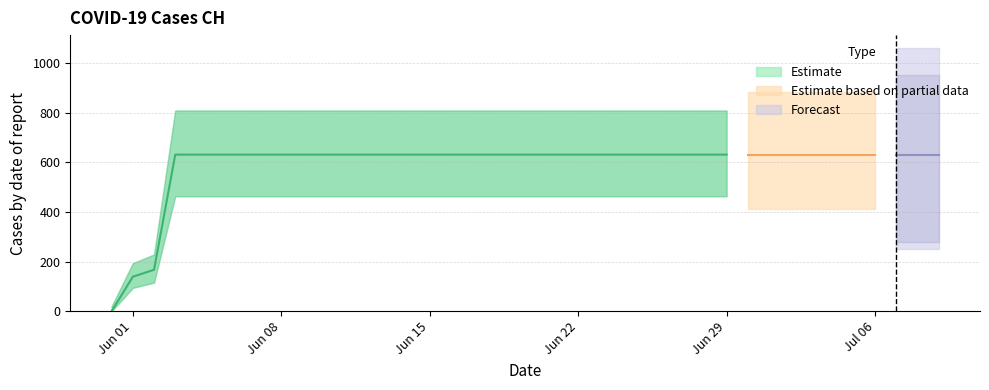

Approximately how many times larger is the value at 2020-07-07 compared to 2020-07-01?

1.0